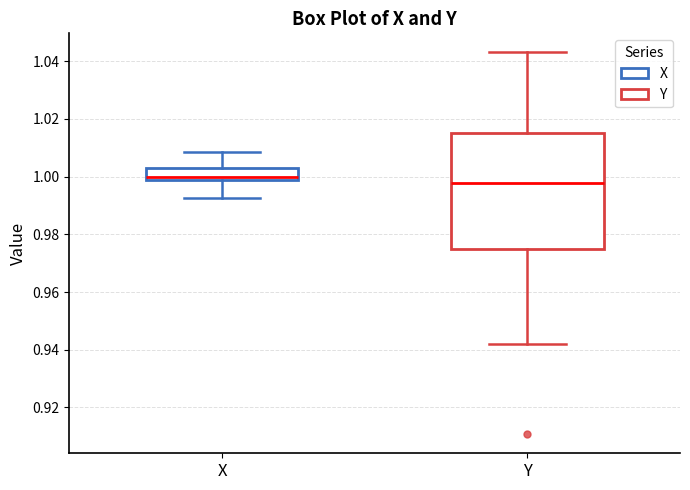

Where is the lower edge of the box for Y on the y-axis? The values are not printed on the chart, so give them approximately, as read against the axis.

0.976